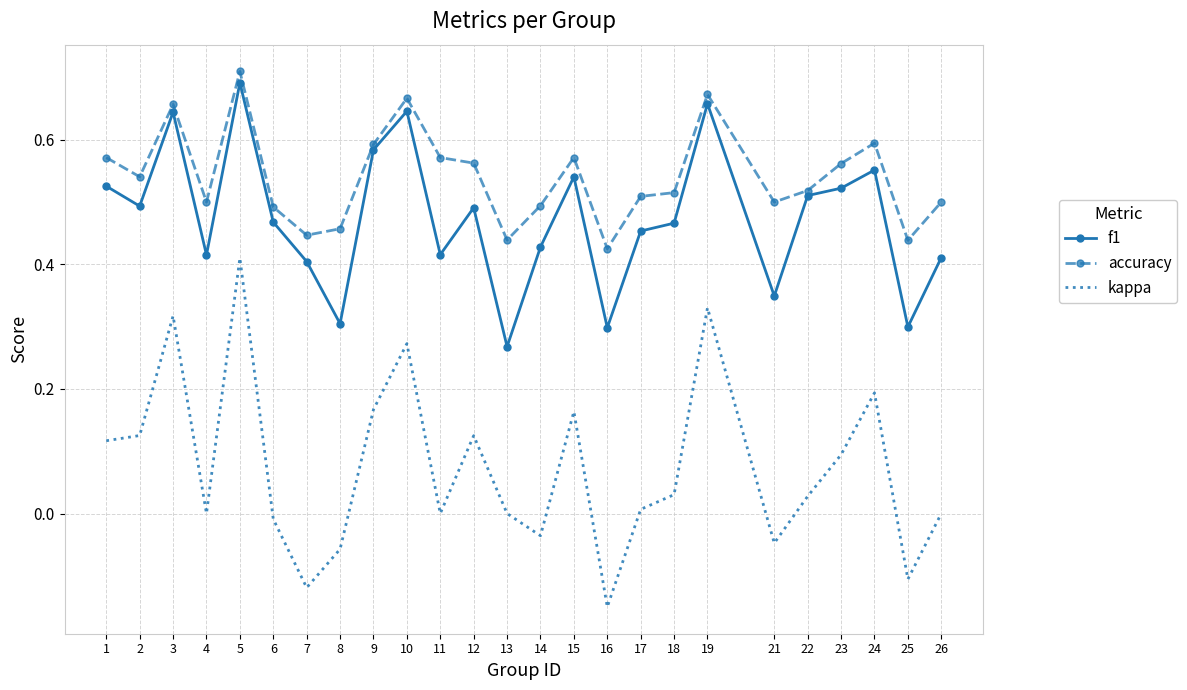

At which category is the sum across all series the highest?

5